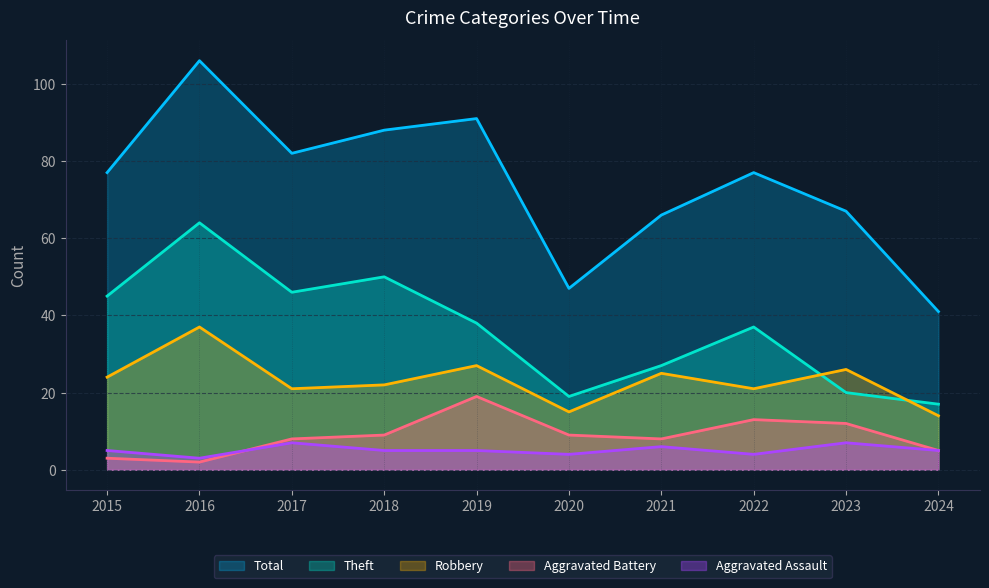

Read the Robbery value at 2021.

25